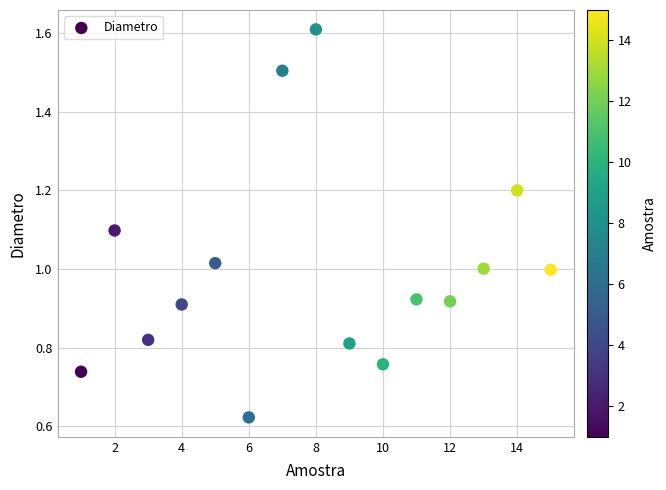

What is the range of X values (max minus min)?

14.0